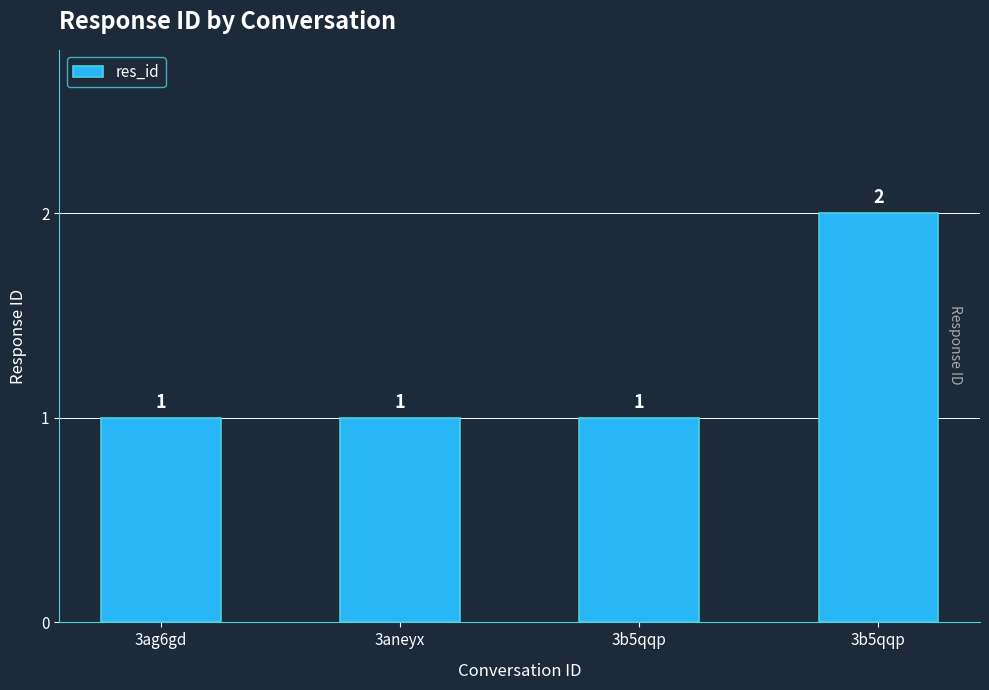

Which category has the highest value across all series?

3b5qqp